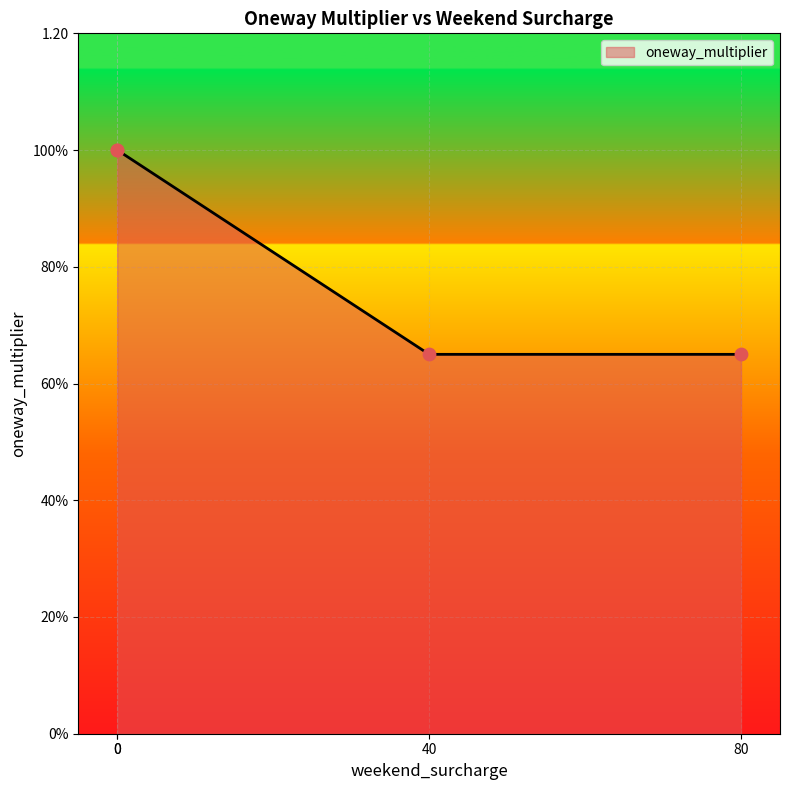

What is the change in value from 0 to 80?

-0.3